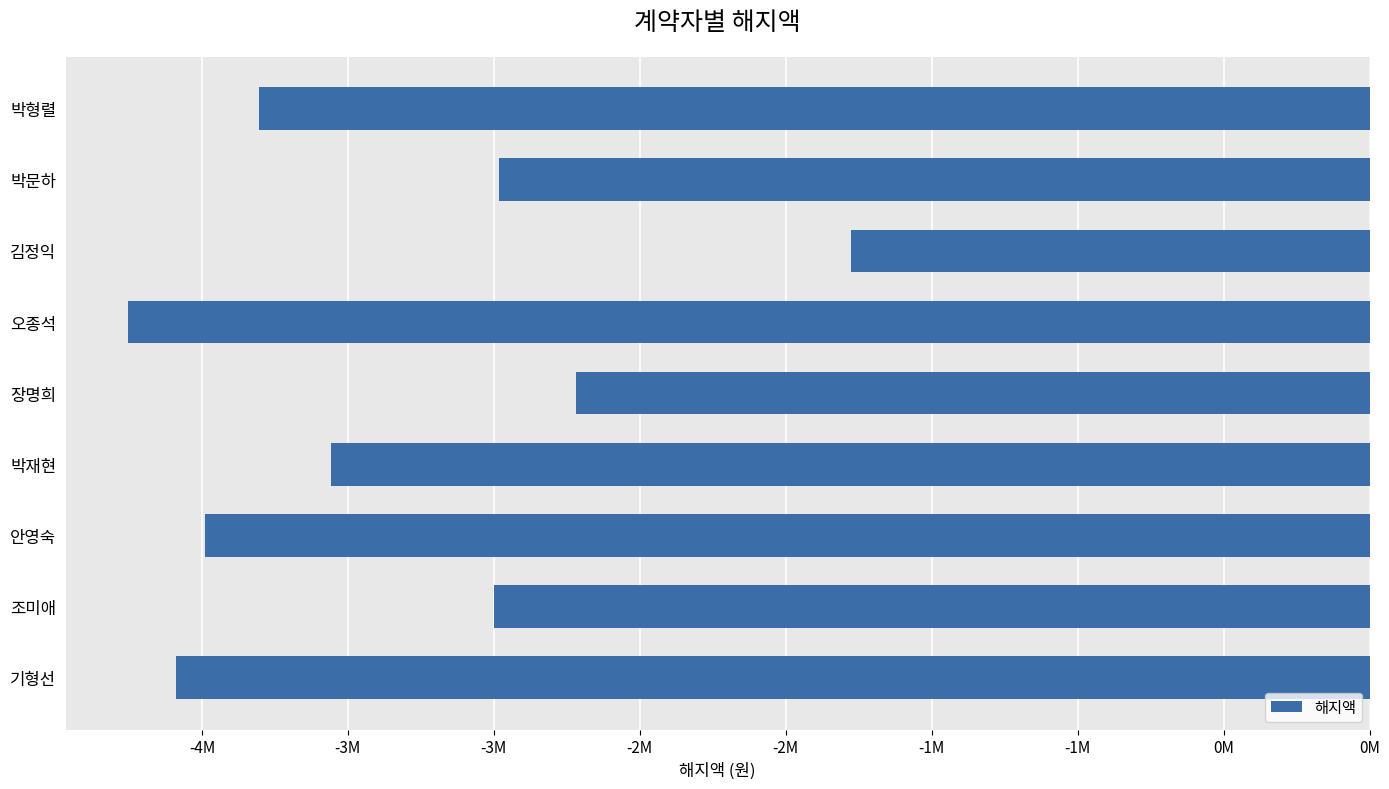

At which label is the value closest to -3015174?

조미애